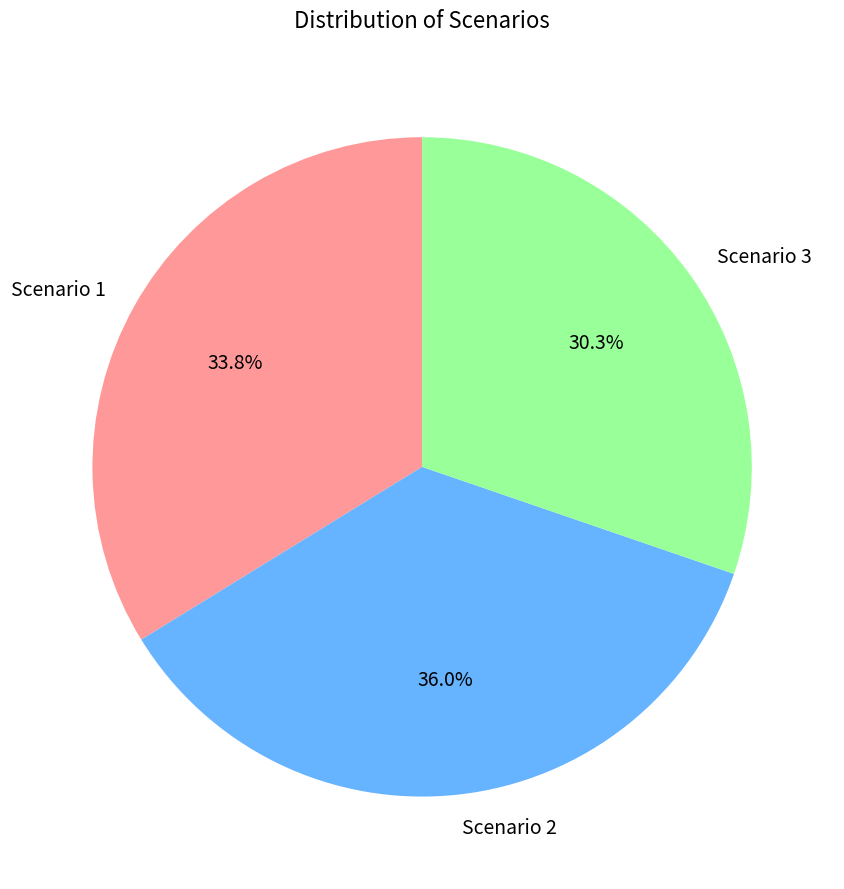

The Scenario 3 slice represents 30% of the pie. True or false?

True